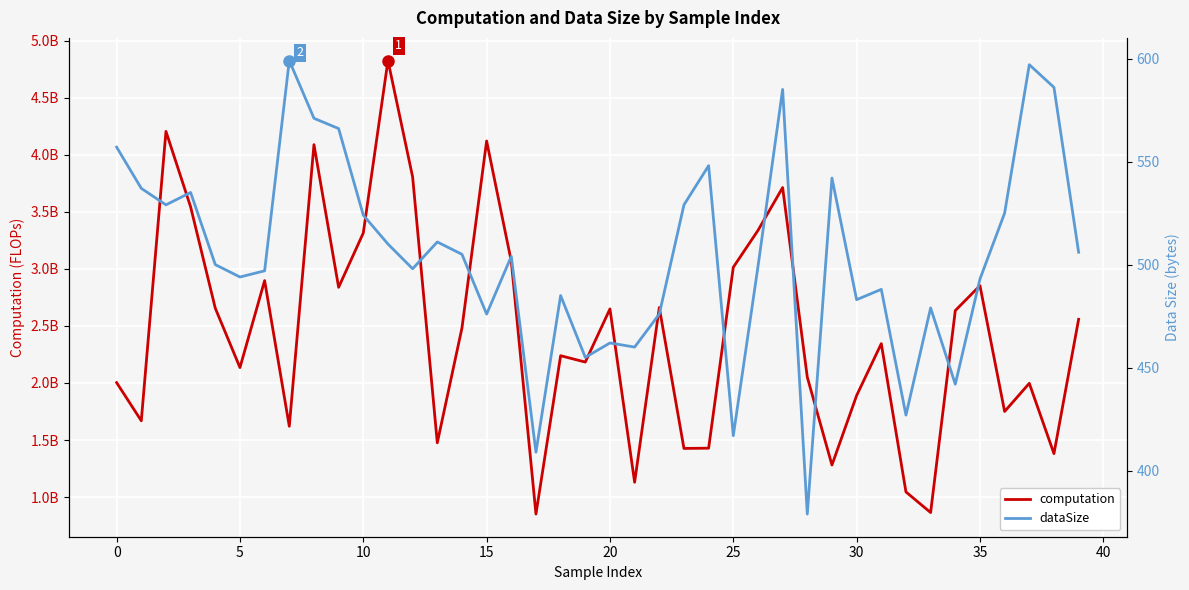

At which category does the chart reach its minimum across all series?

28